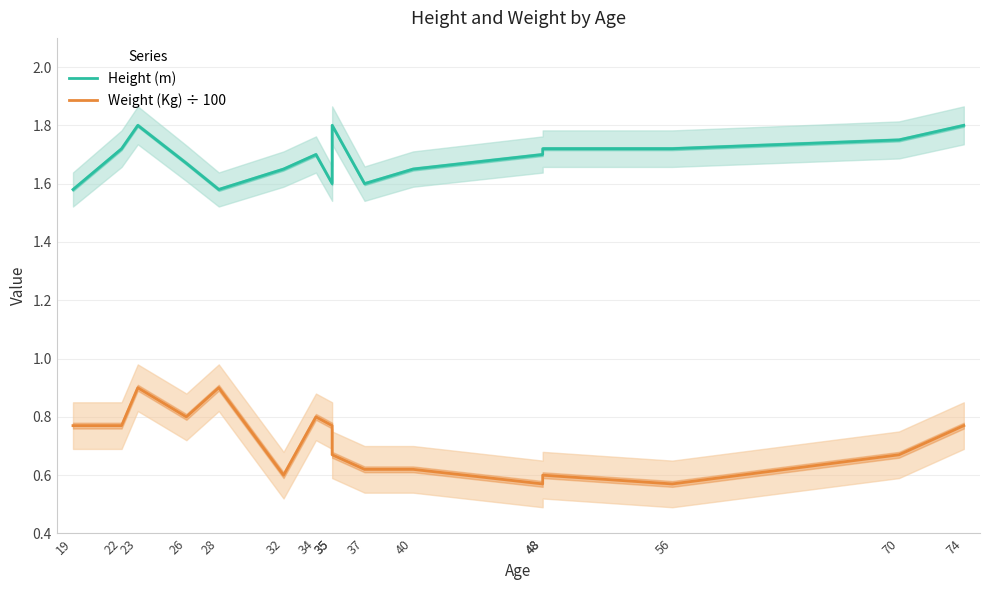

At 35, list the series in order from smallest to largest.

Weight (Kg) ÷ 100, Height (m)